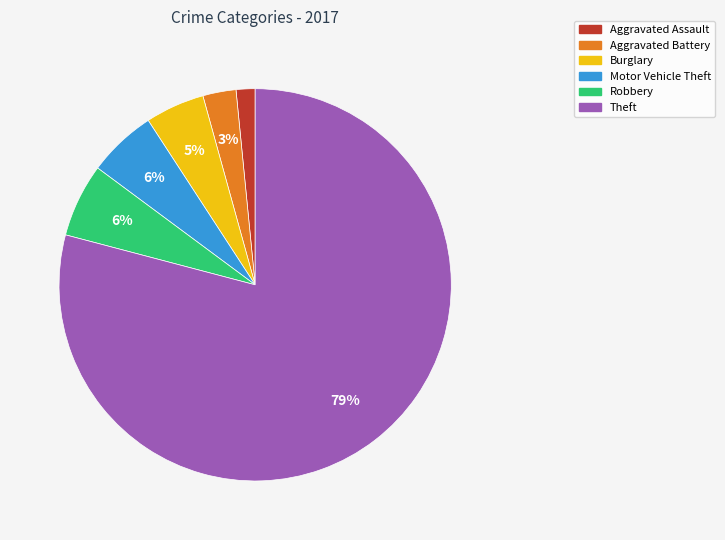

Between Aggravated Assault and Burglary, which is larger?

Burglary